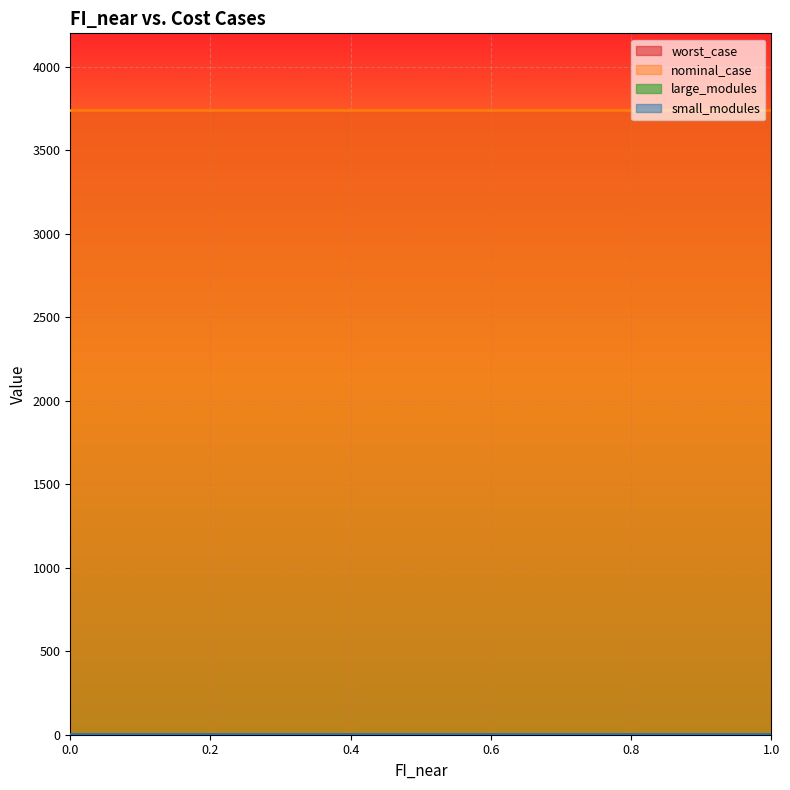

True or false: small_modules and large_modules cross at least once.

False